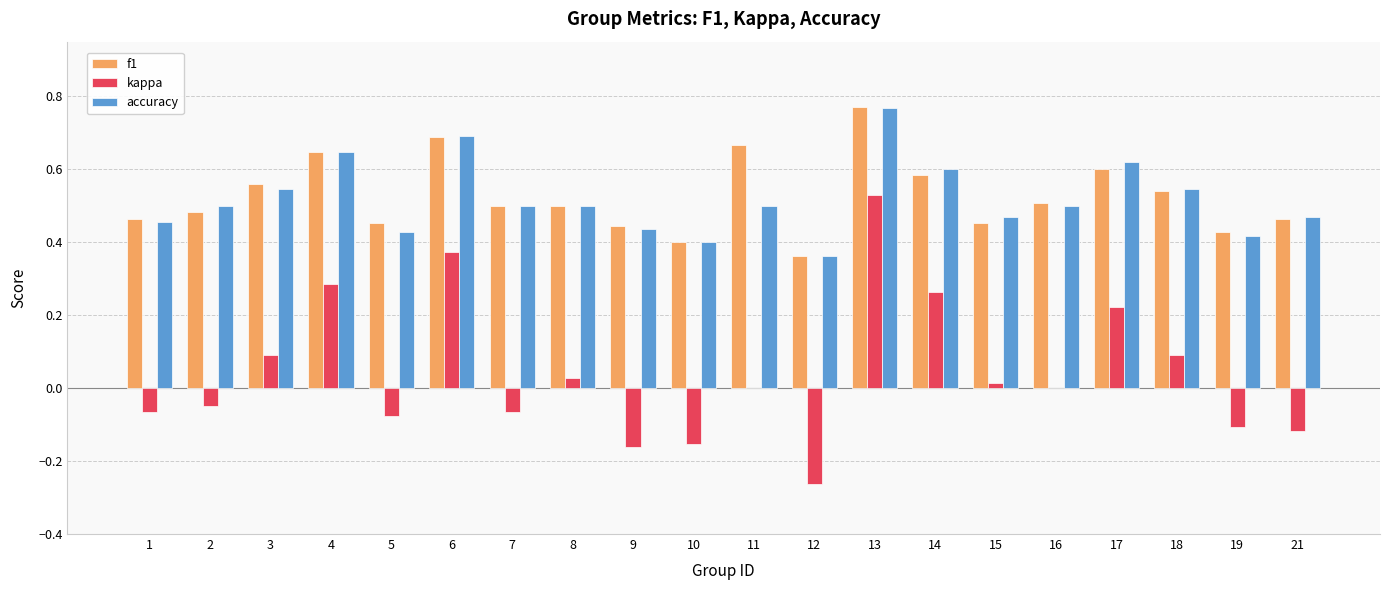

Which category has the highest value in the kappa series?

13